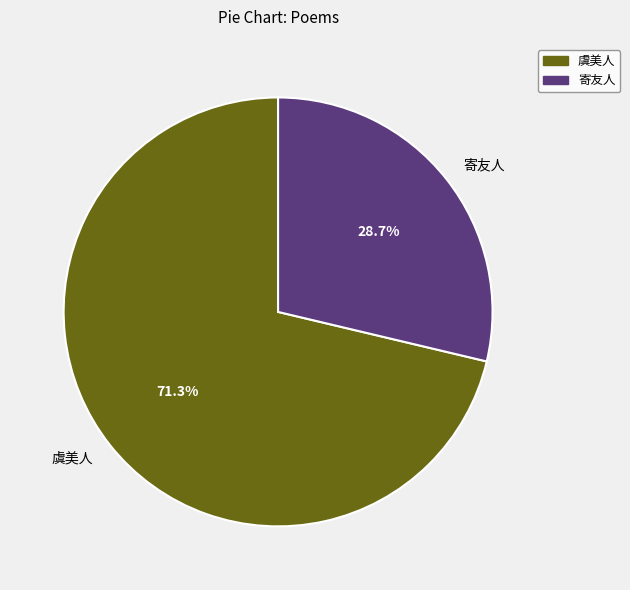

Which category has the smallest portion of the pie?

寄友人